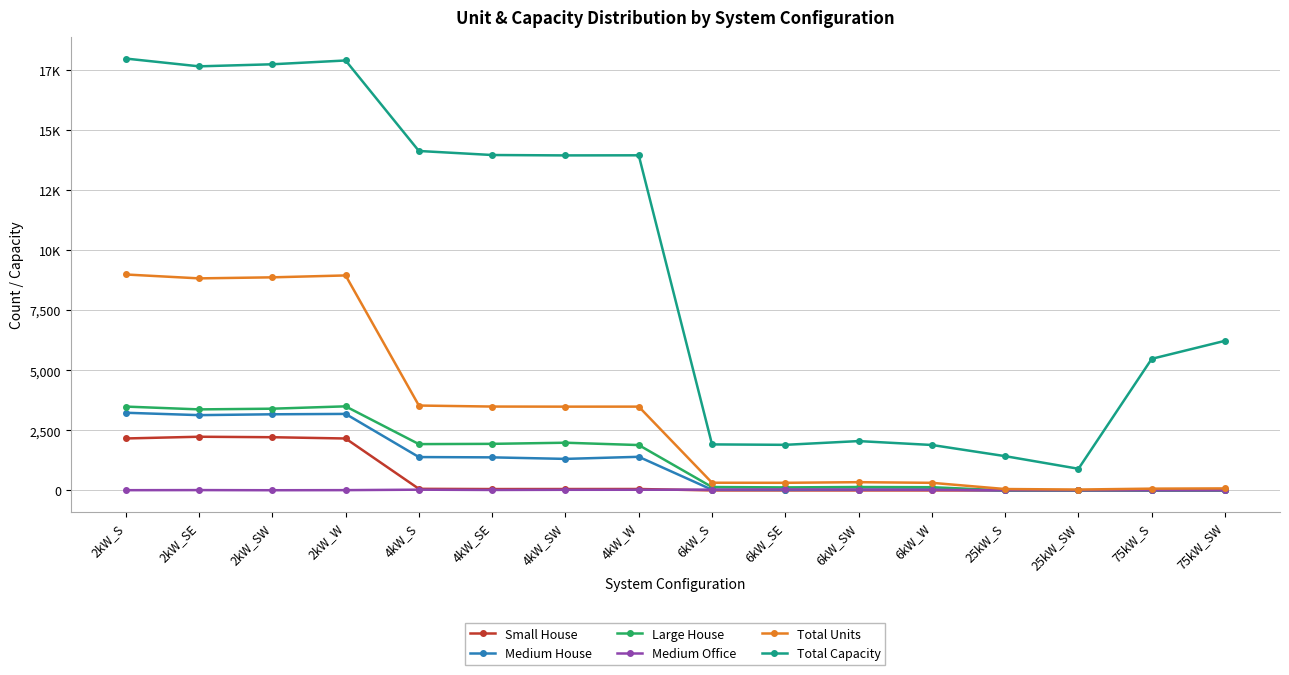

Which label corresponds to the smallest value in the chart?

6kW_S